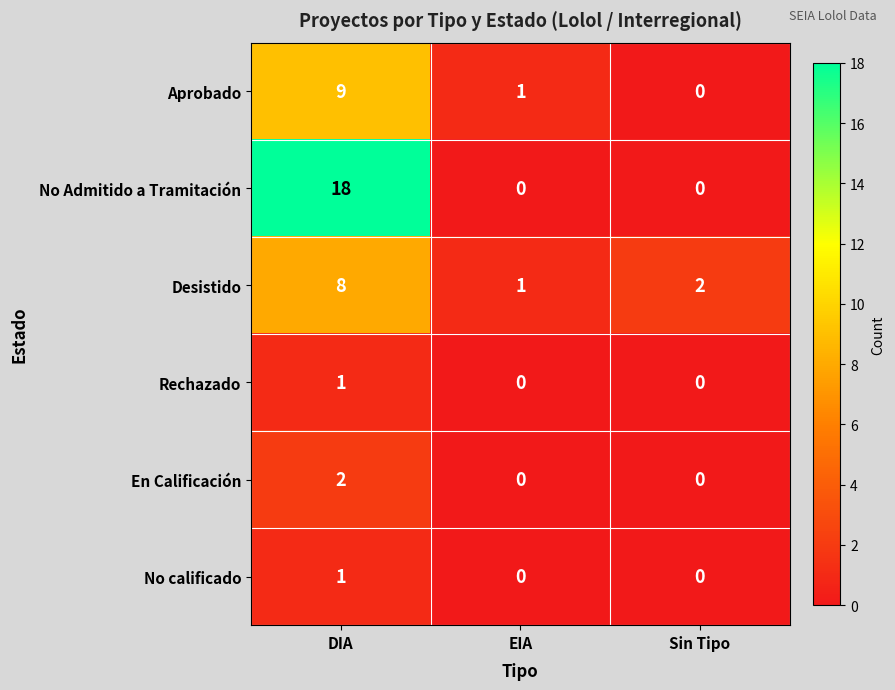

What is the sum of all Desistido values?

11